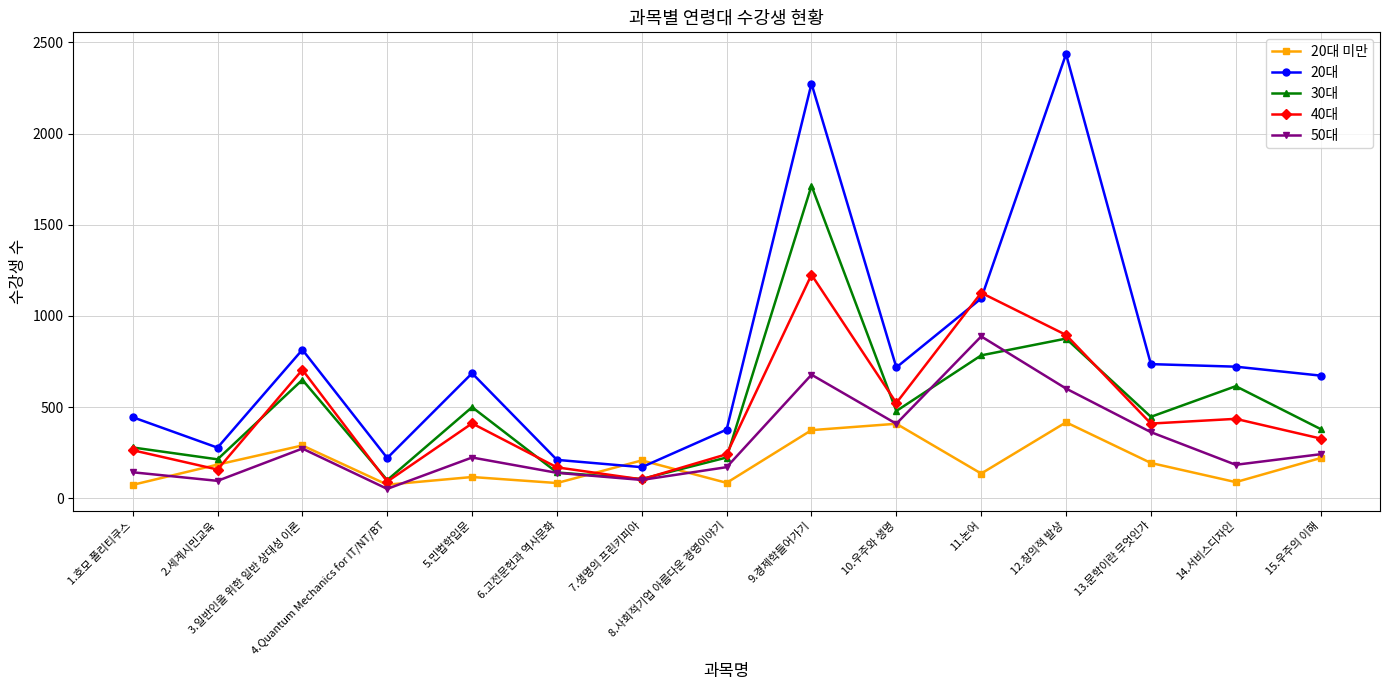

Which series has the largest range (max minus min)?

20대